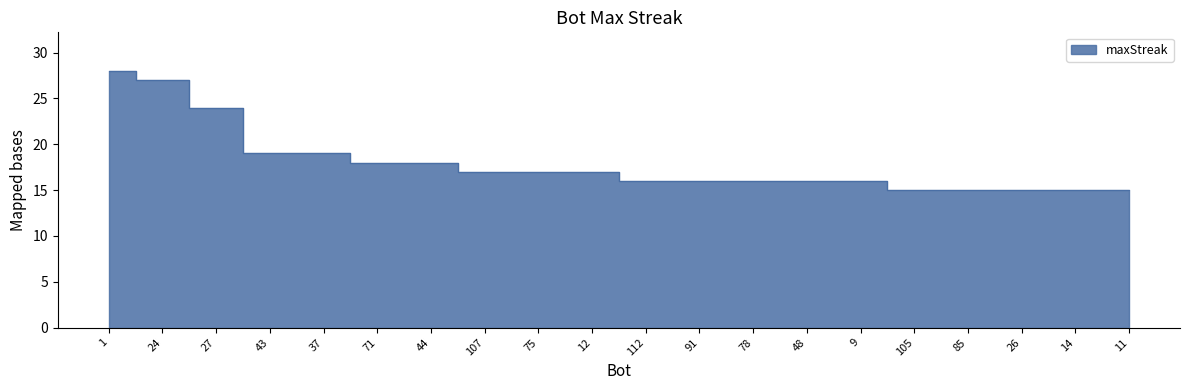

What is the label of the 18th point from the right?

27